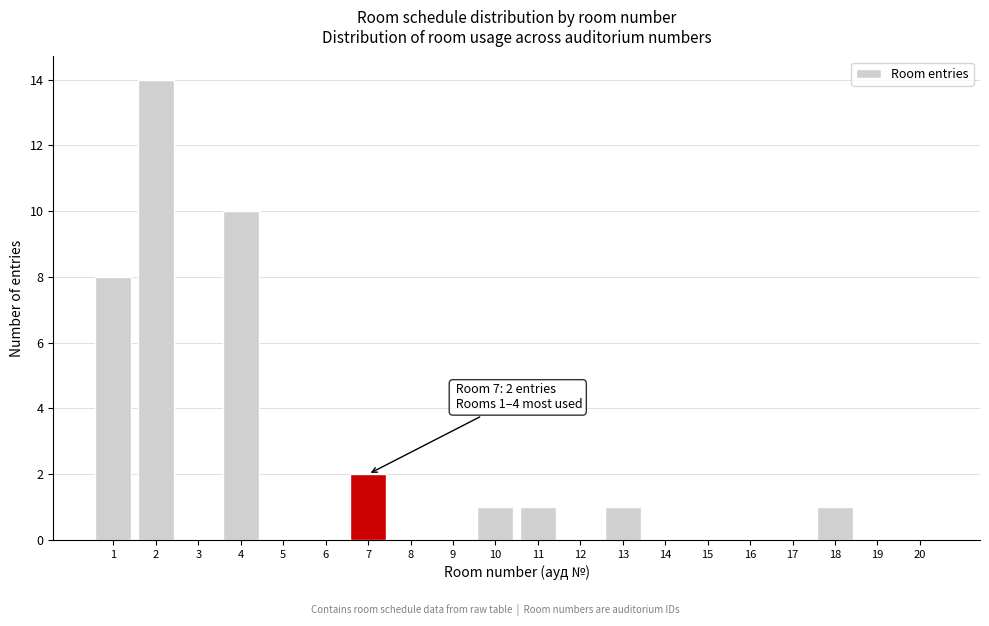

Reading left to right, what are all the values shown in this chart?

1=8	2=14	3=0	4=10	5=0	6=0	7=2	8=0	9=0	10=1	11=1	12=0	13=1	14=0	15=0	16=0	17=0	18=1	19=0	20=0